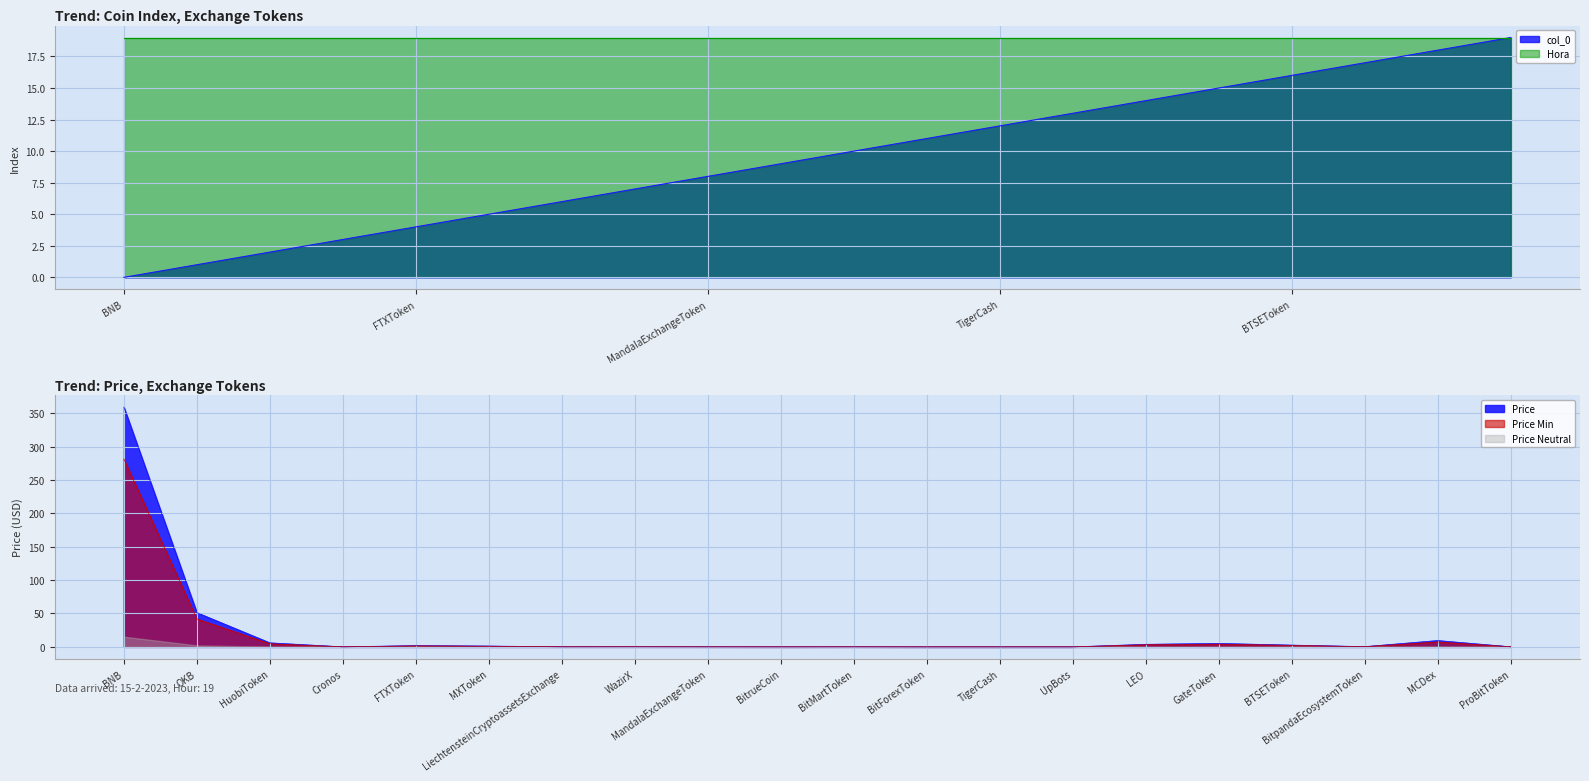

What is the difference between the maximum and second lowest values?

18